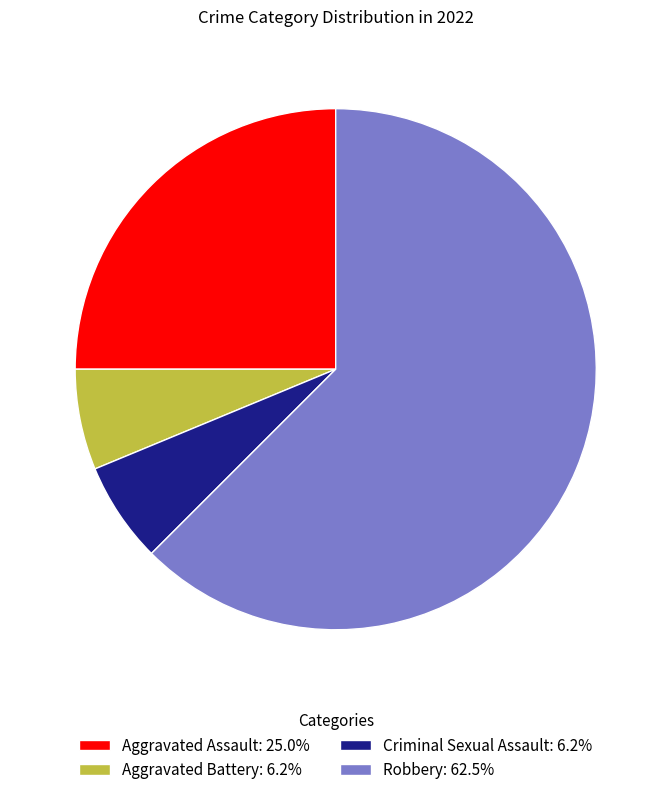

Is there a majority slice in this chart?

Yes